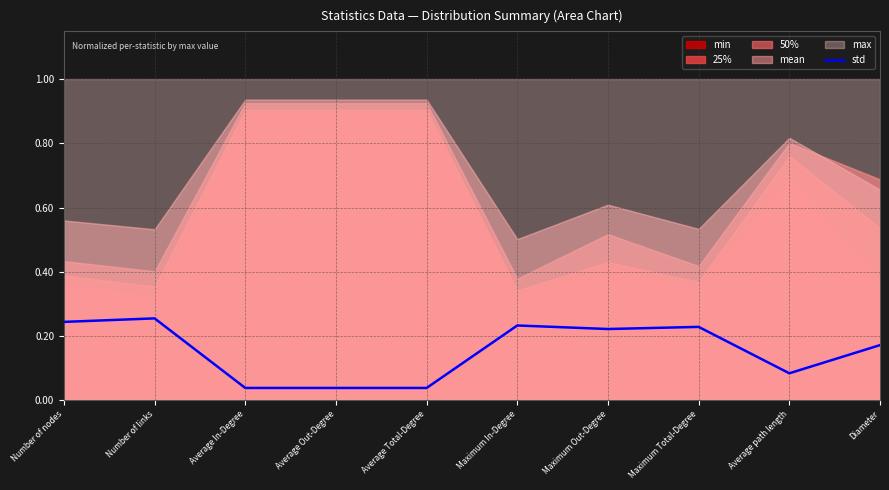

At which category does the data reach its first local peak?

Number of links